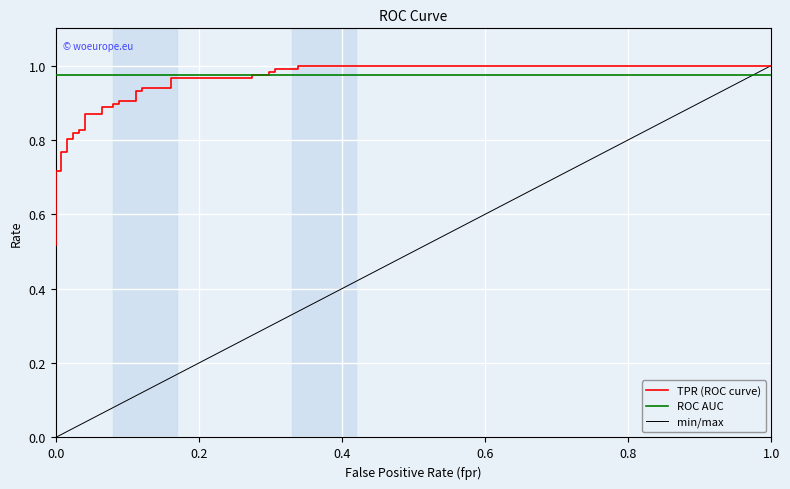

Reading left to right, list all the values displayed in this chart.

0.5	0.6	0.6	0.6	0.7	0.7	0.7	0.8	0.8	0.8	0.8	0.8	0.8	0.8	0.8	0.9	0.9	0.9	0.9	0.9	0.9	0.9	0.9	0.9	0.9	0.9	0.9	1.0	1.0	1.0	1.0	1.0	1.0	1.0	1.0	1.0	1.0